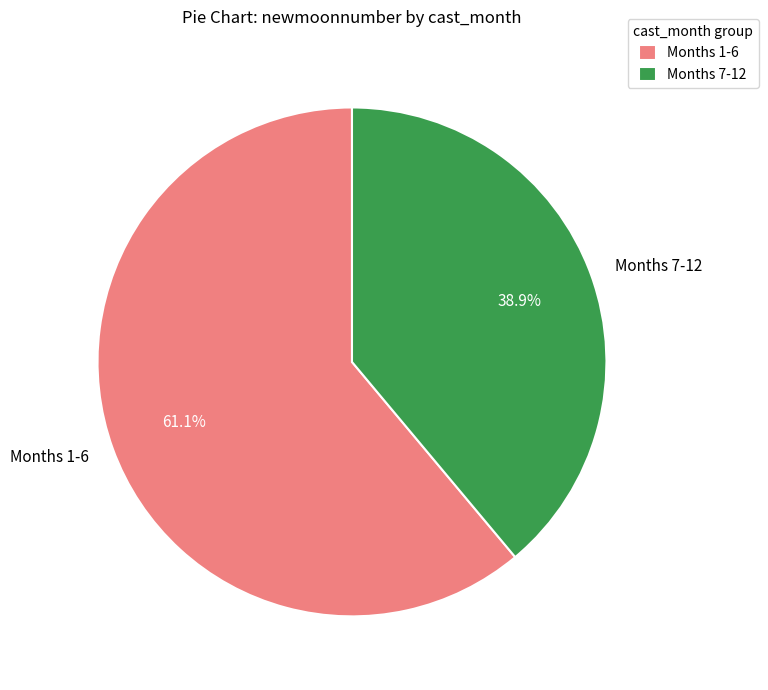

Rank the categories by value from lowest to highest.

Months 7-12, Months 1-6